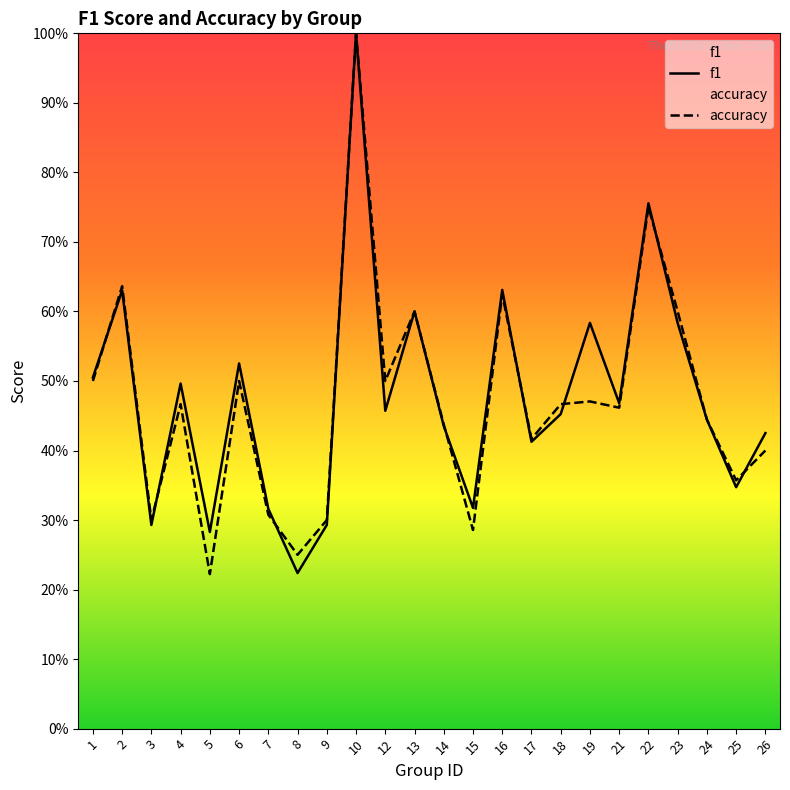

Is it true that f1 equals 0.2 at 19?

False